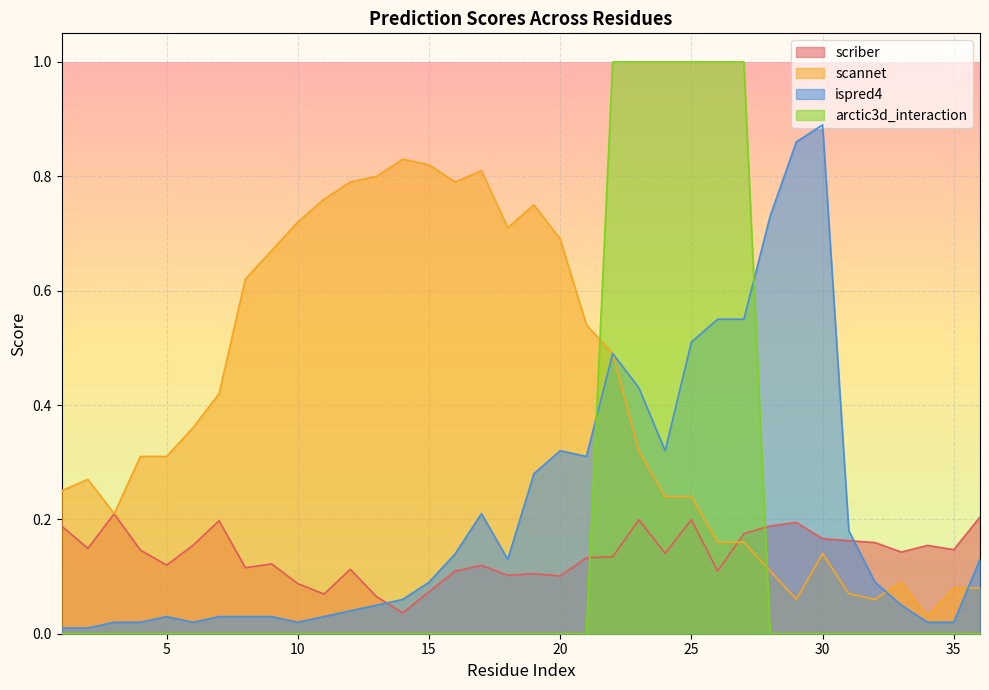

In ispred4, how many points are higher than both neighbors (excluding endpoints)?

5